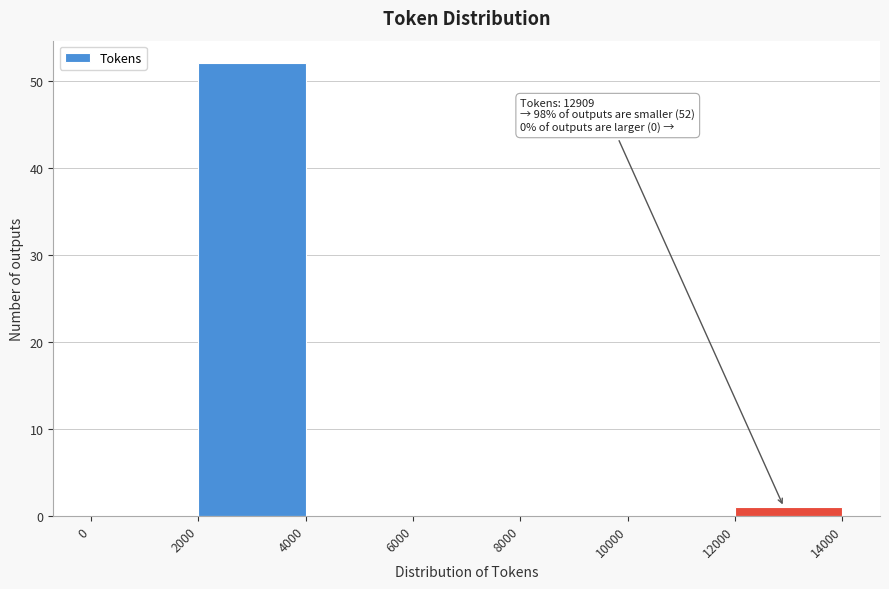

Which range on the x-axis has the tallest bar?

2000 to 4000